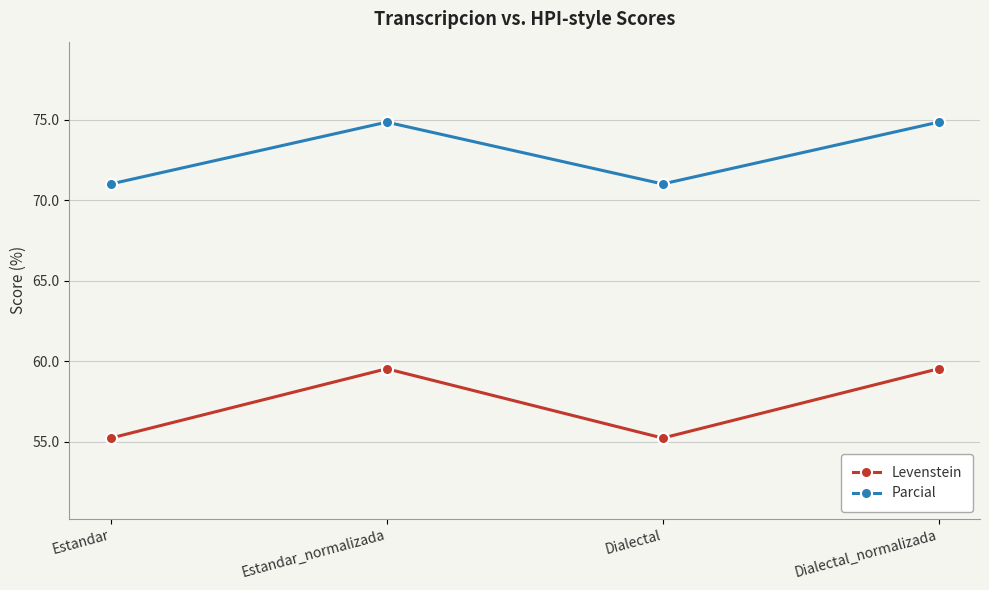

At which category does Levenstein reach its first local valley?

Dialectal